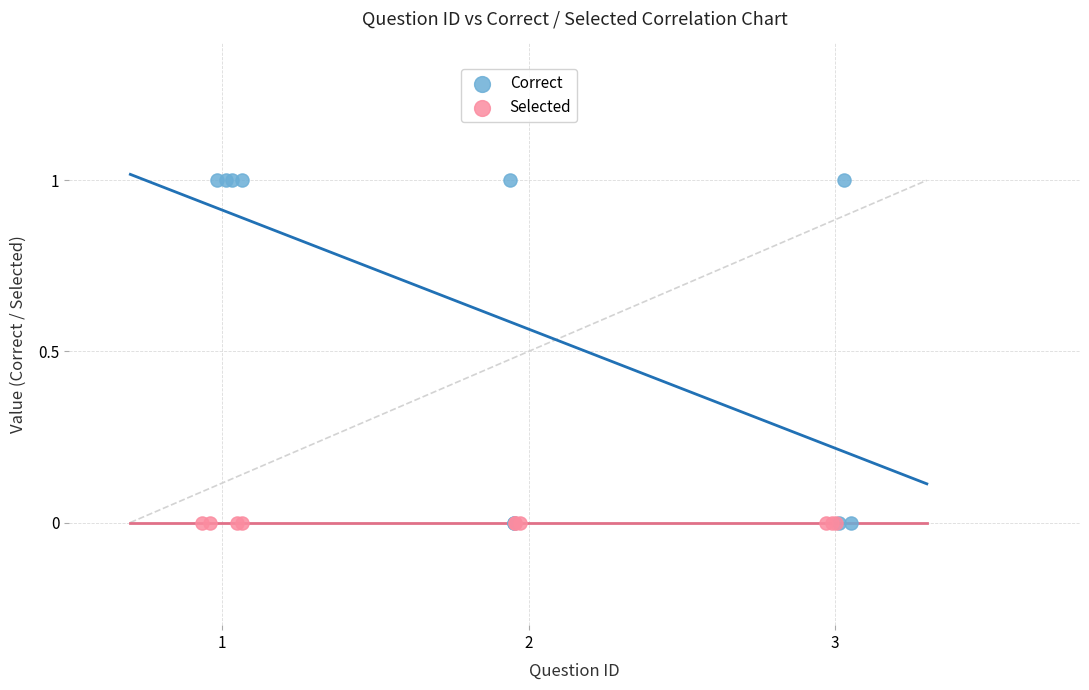

Which series reaches the maximum Y coordinate?

Correct